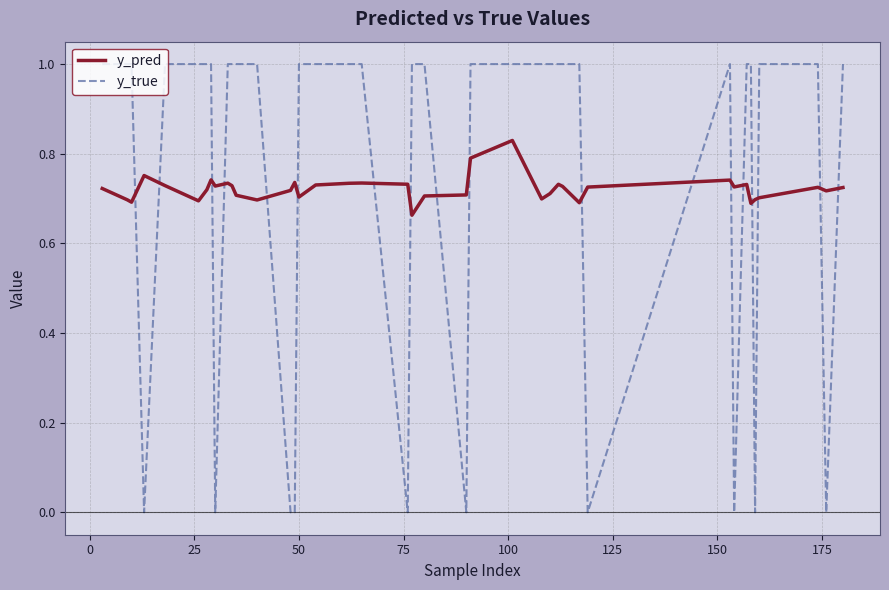

Which series has the widest spread of values?

y_true